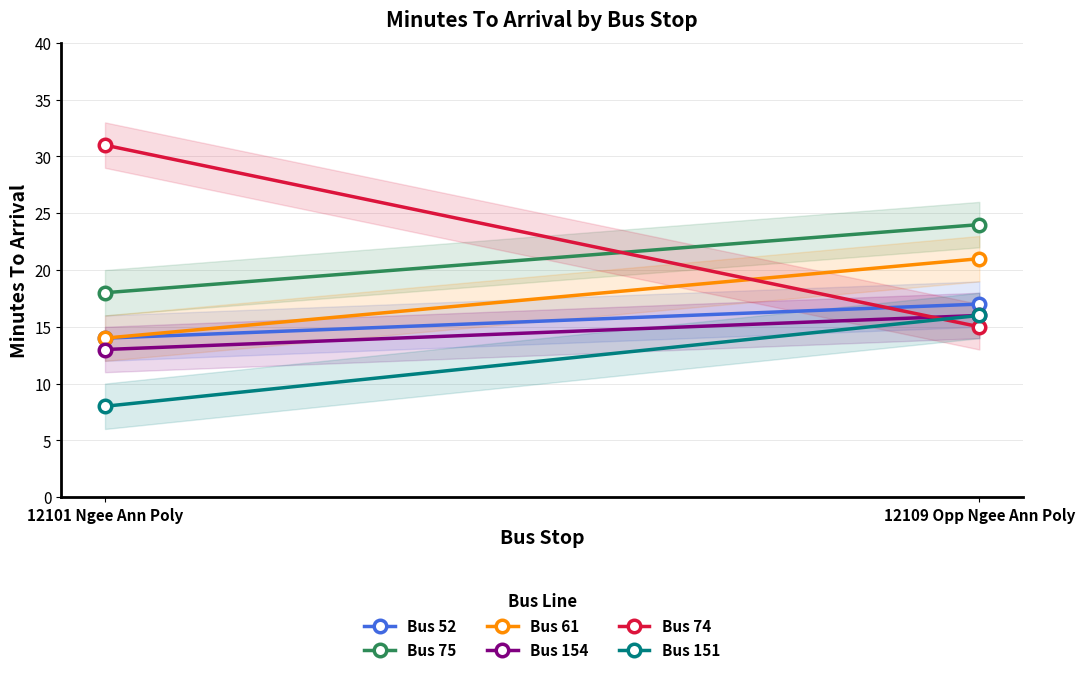

What is the total value across all series at 12109 Opp Ngee Ann Poly?

109